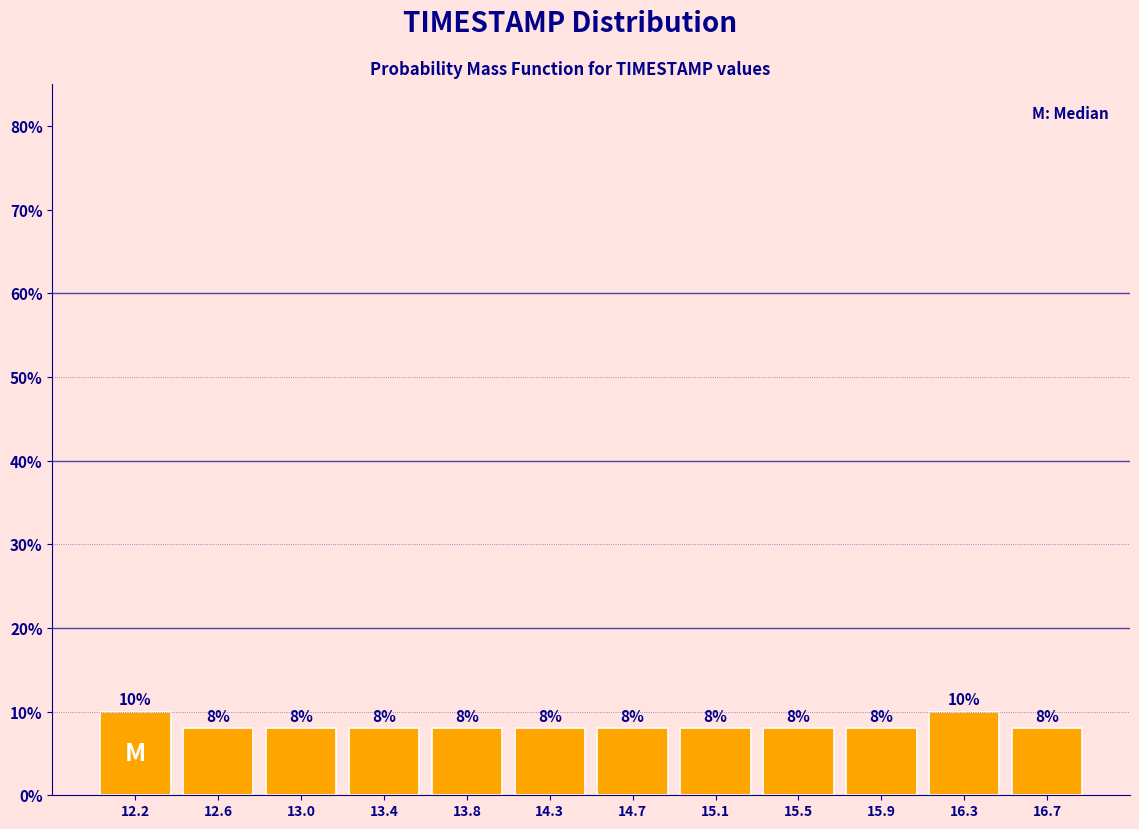

How tall is the bar that spans 14.05 to 14.45 on the x-axis? The bar edges are not printed on the chart, so give them approximately, as read against the axis.

8